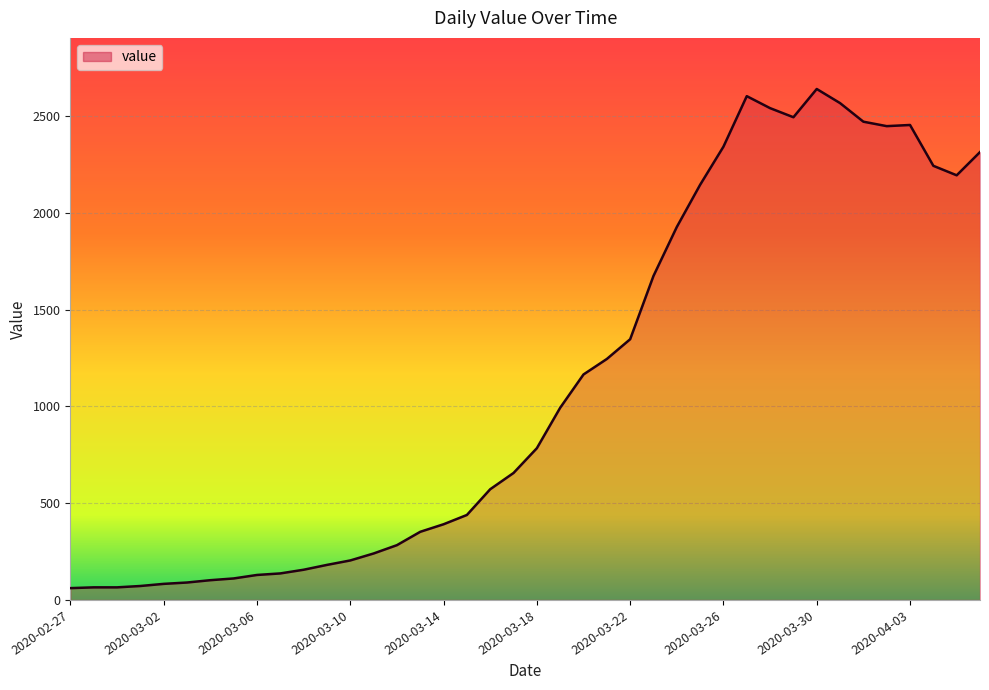

What is the greatest value displayed?

2640